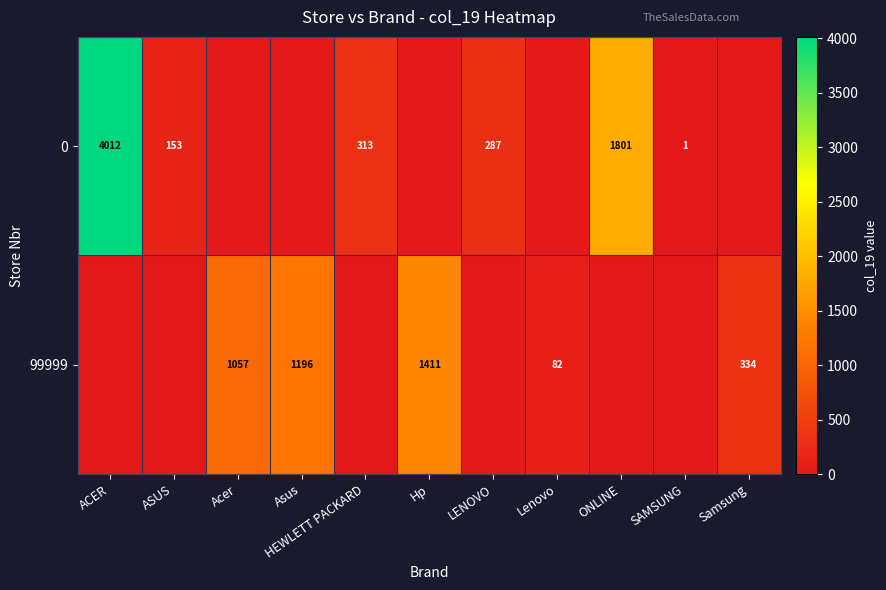

Where is row_1 nearest to the value 705?

Acer